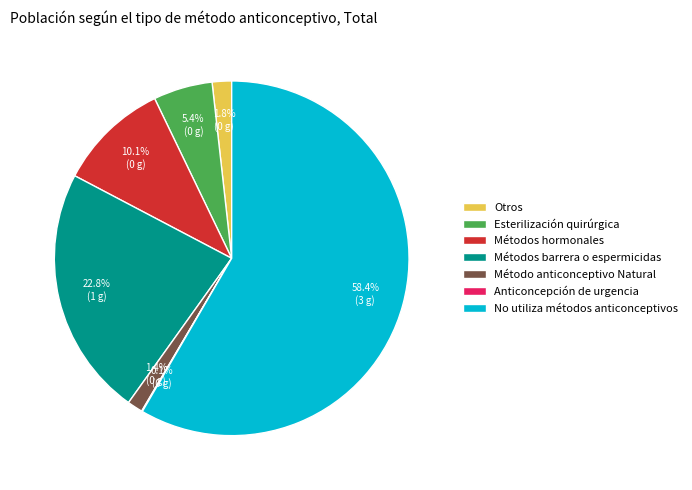

Does any single category account for the majority?

Yes